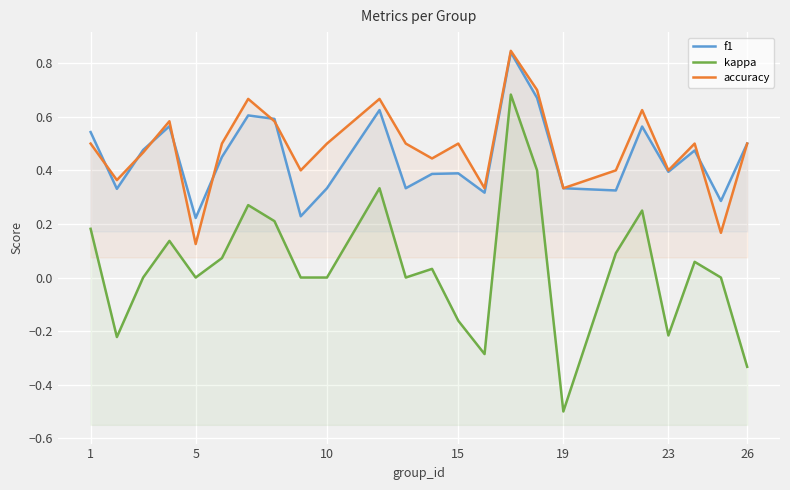

What is the difference between the accuracy values at 11 and 14?

0.2